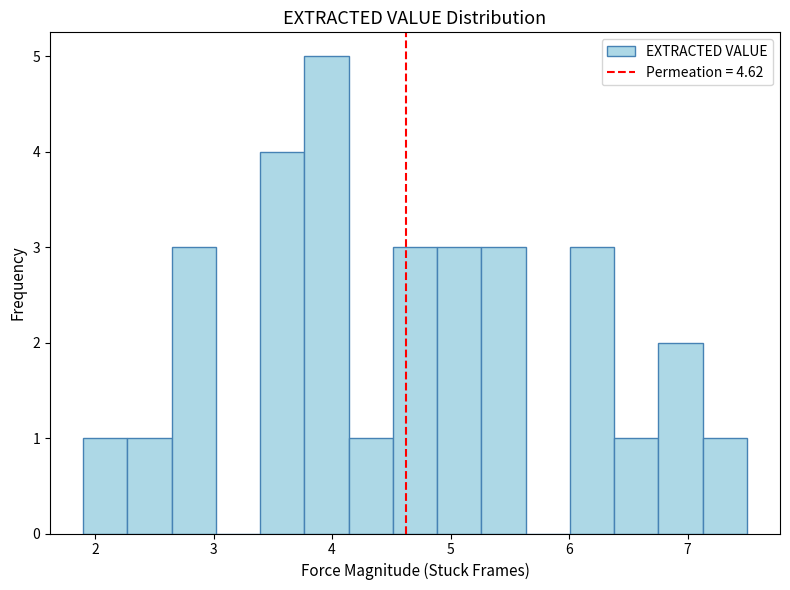

Around what value on the x-axis is the tallest bar? Give the approximate position of its centre, as read against the axis.

4.0